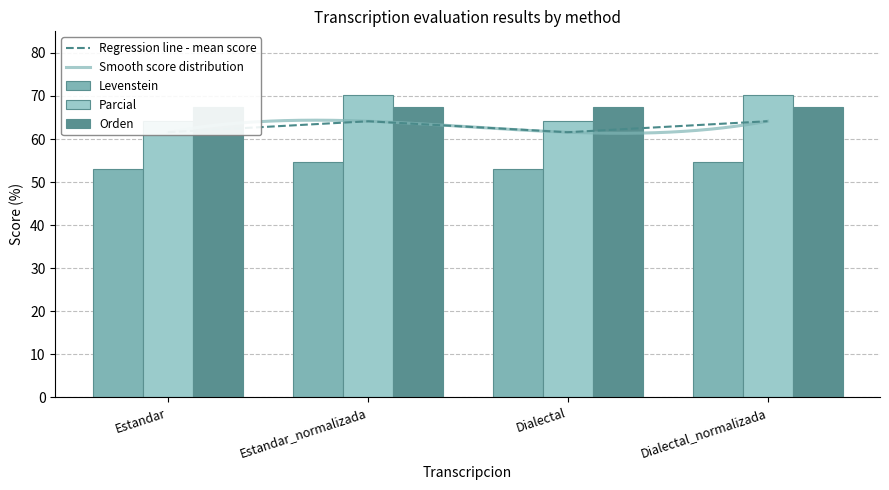

How many values in the Levenstein series are below 54?

2